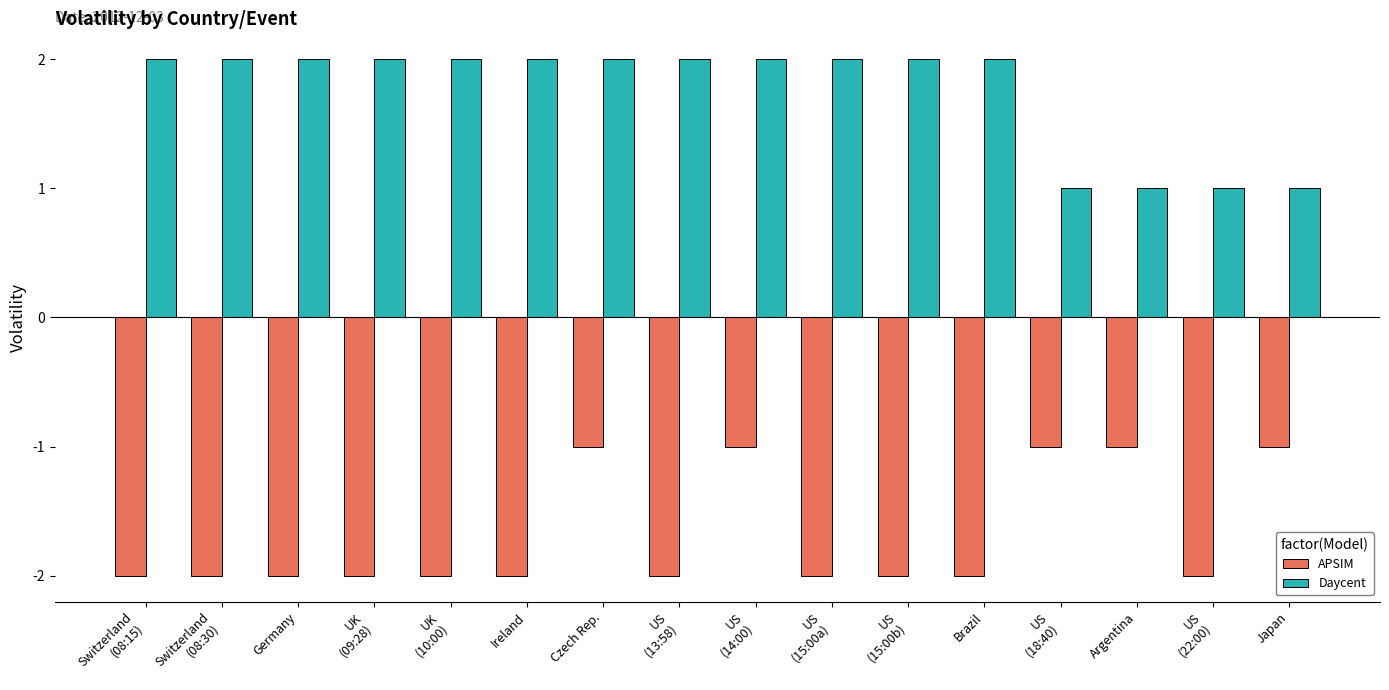

How many bars are there in each group?

2